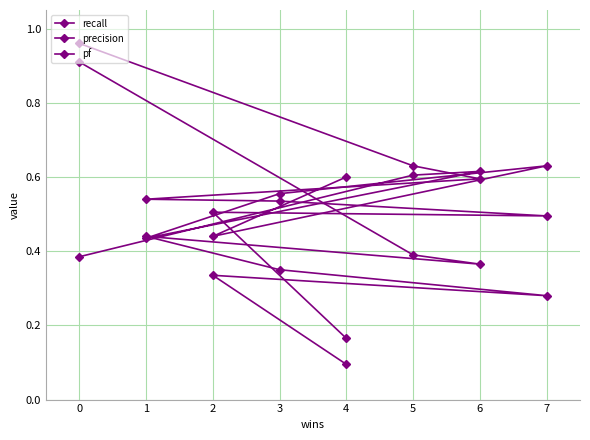

True or false: pf has more than 0 interior local peaks.

True